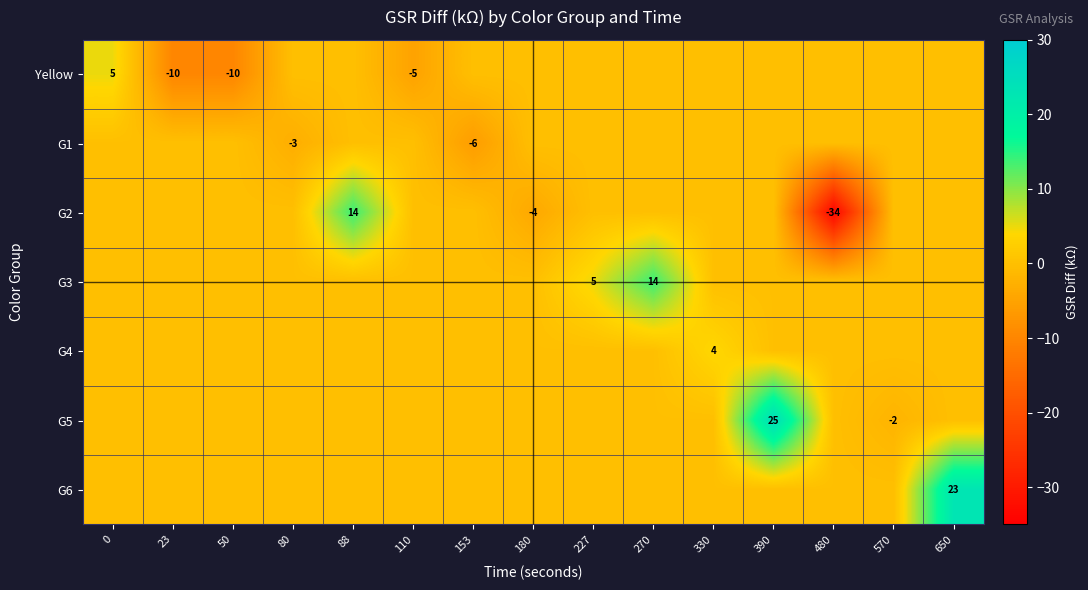

True or false: G6 has a value of 23 at 650.

True